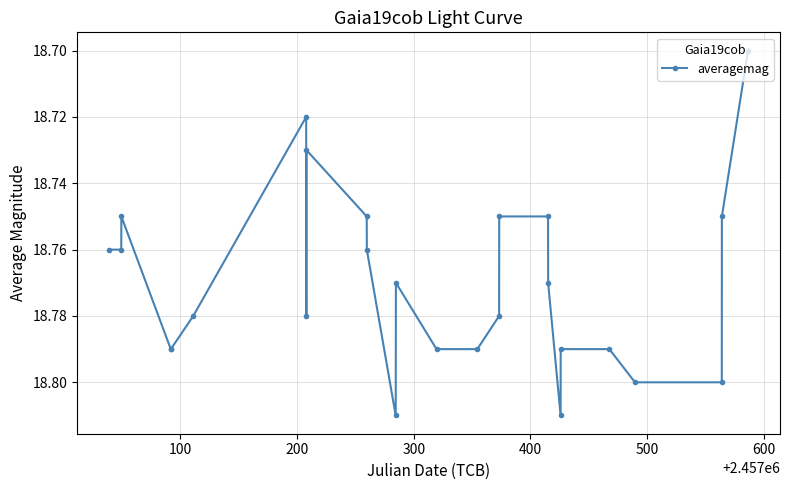

True or false: the data has more than 1 interior local peaks.

True